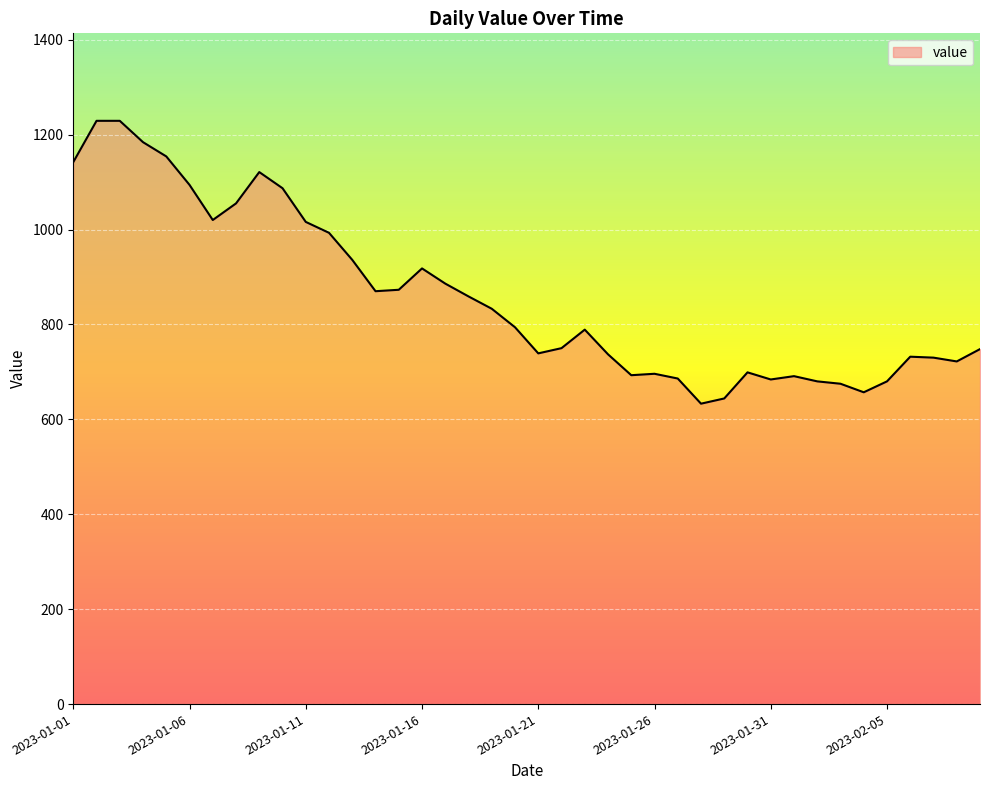

What is the minimum value shown in the chart?

633